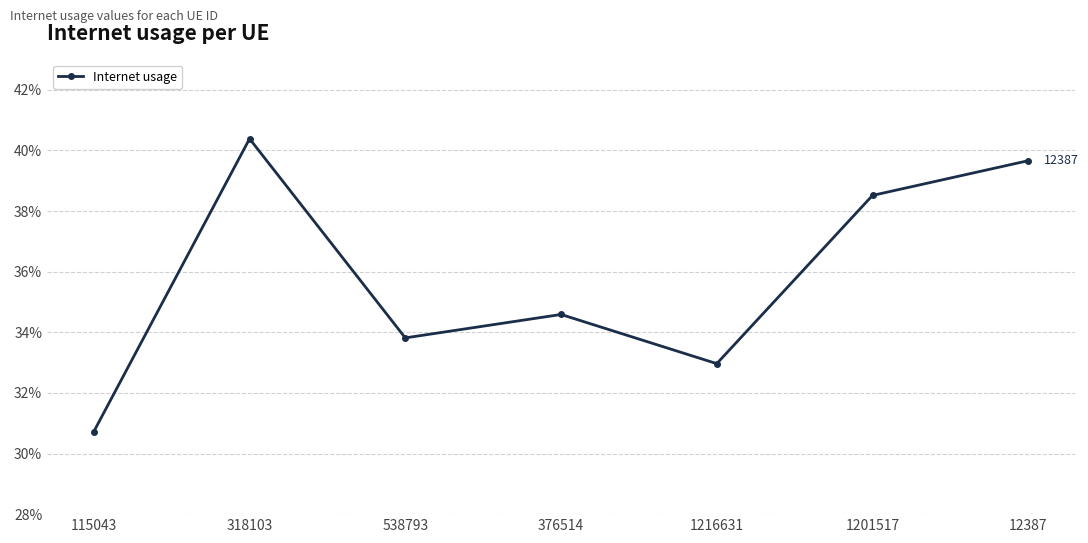

Rank the categories by value from lowest to highest.

115043, 1216631, 538793, 376514, 1201517, 12387, 318103